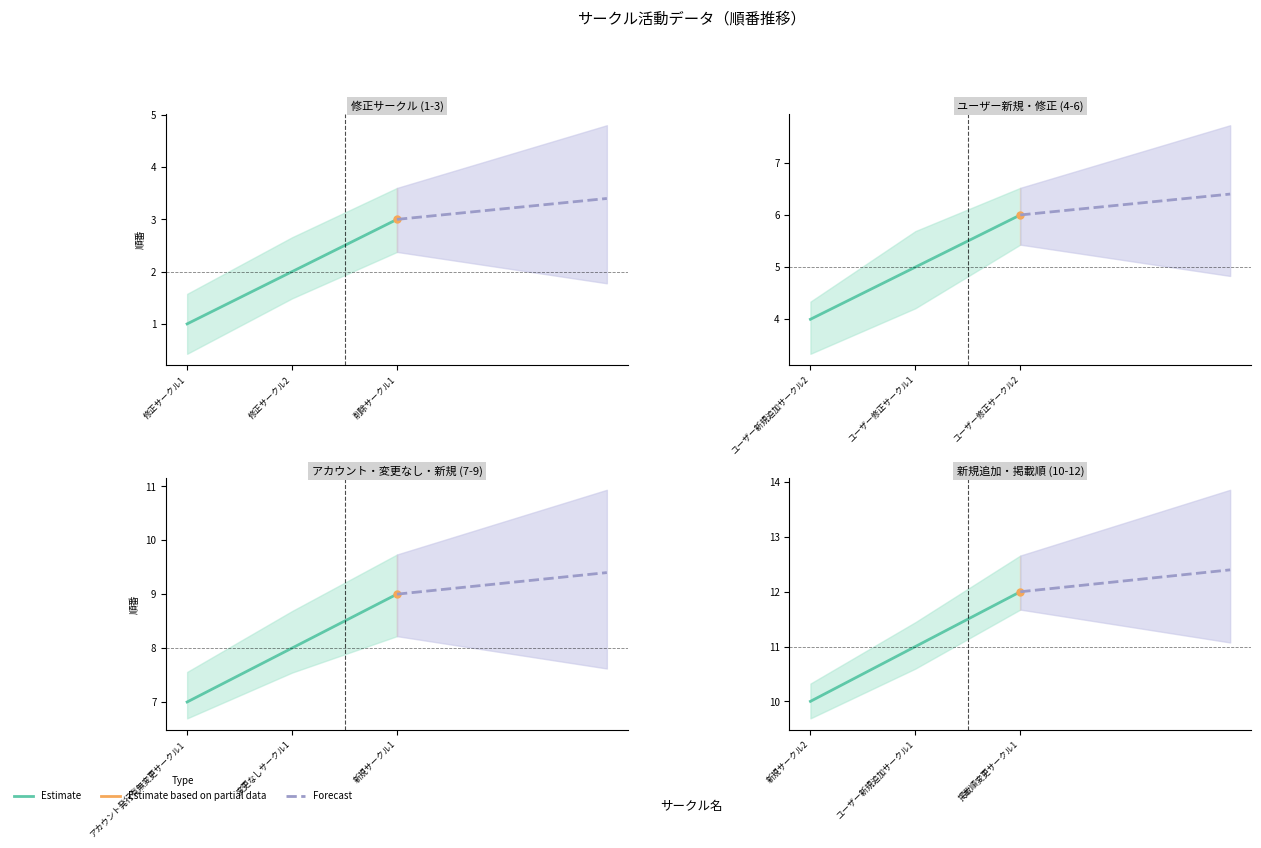

Which series changed the most between 修正サークル1 and 削除サークル1?

Estimate